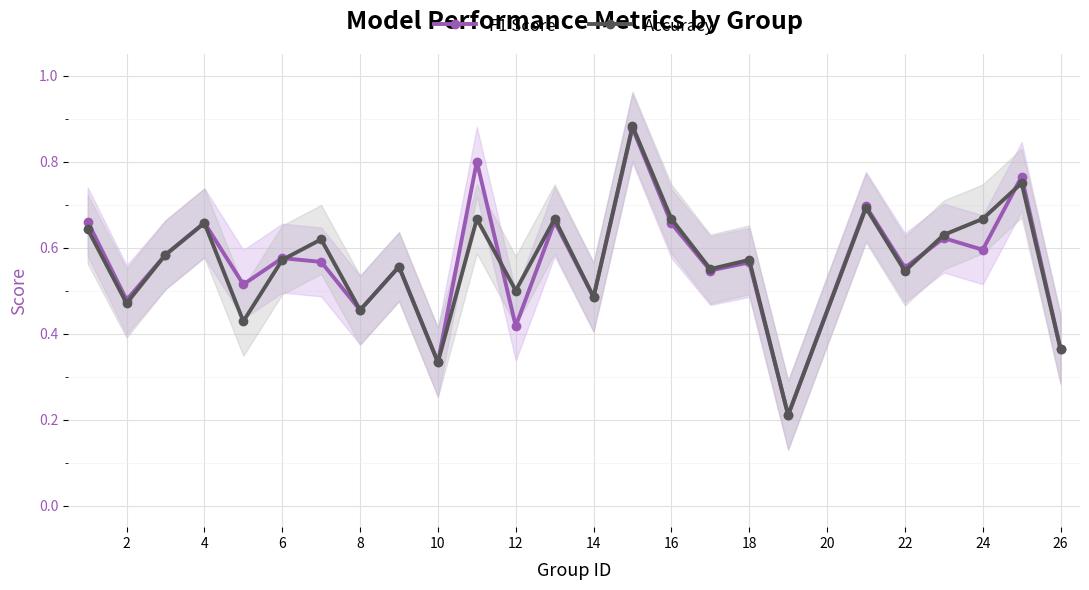

How many data points does each series have?

25